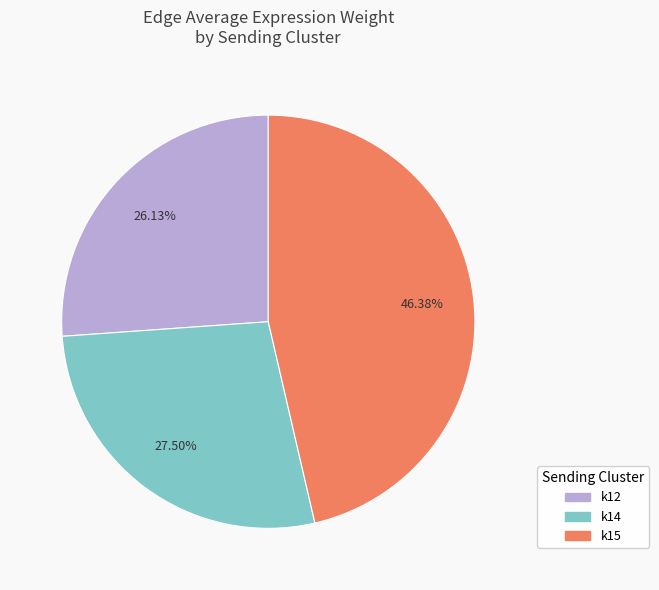

What percentage do k14 and k15 together represent?

73.9%